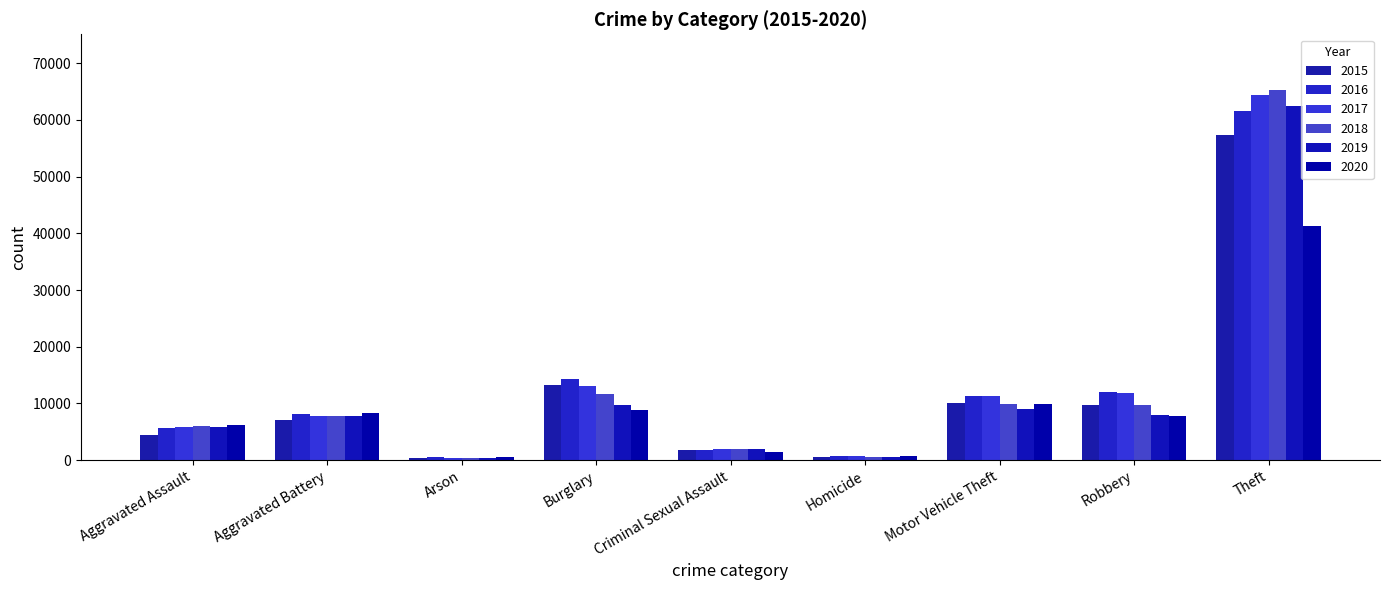

Is it true that 2017 equals 13001 at Burglary?

True